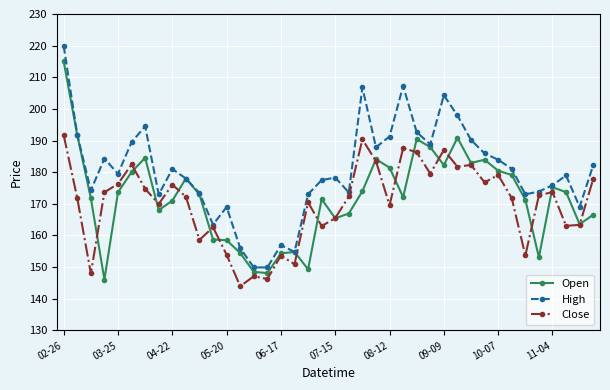

List the series in order of their peak value, lowest first.

Close, Open, High